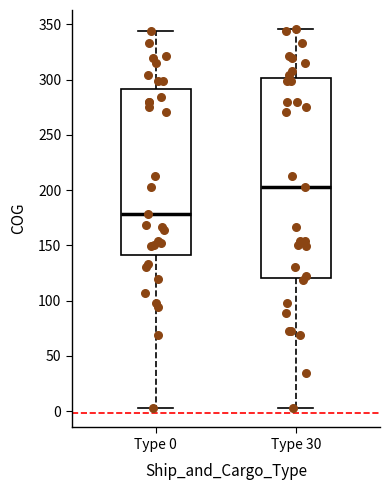

Reading left to right, read every box against the y-axis: the position of its median line, the range the box covers, and the ends of its whiskers. The values are not printed on the chart, so give them approximately, as read against the axis.

Type 0: median 180, box 140 to 290, whiskers 0 to 345
Type 30: median 205, box 120 to 300, whiskers 0 to 345